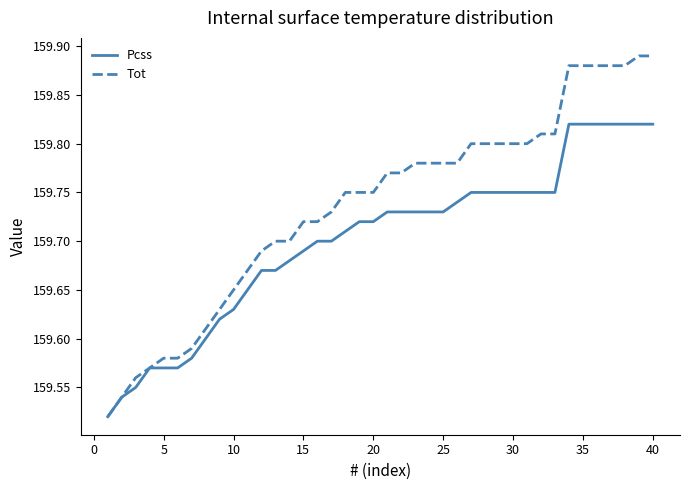

Rank the series by their average value, from lowest to highest.

Pcss, Tot